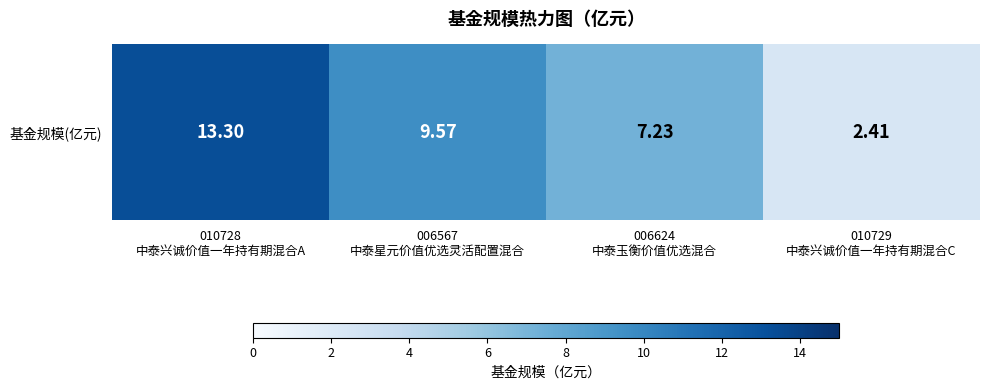

How many values are below 9?

2